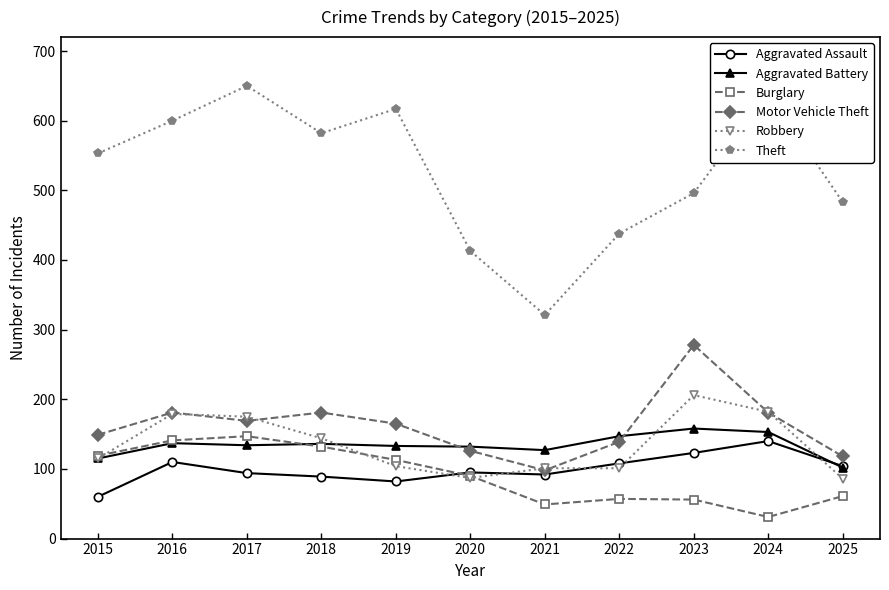

What is the total value across all series at 2019?

1214